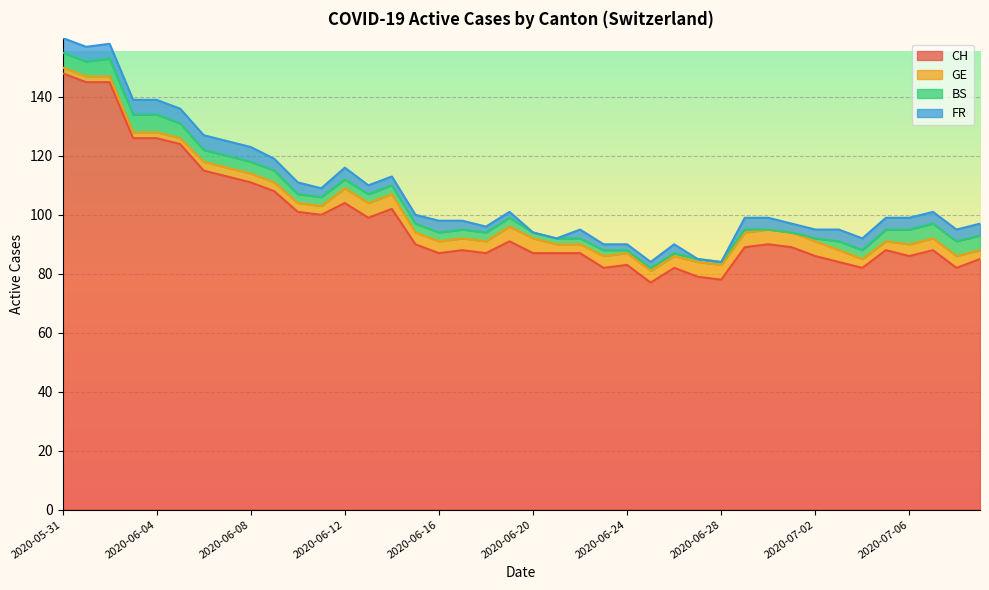

At which category does CH reach its first local valley?

2020-06-11